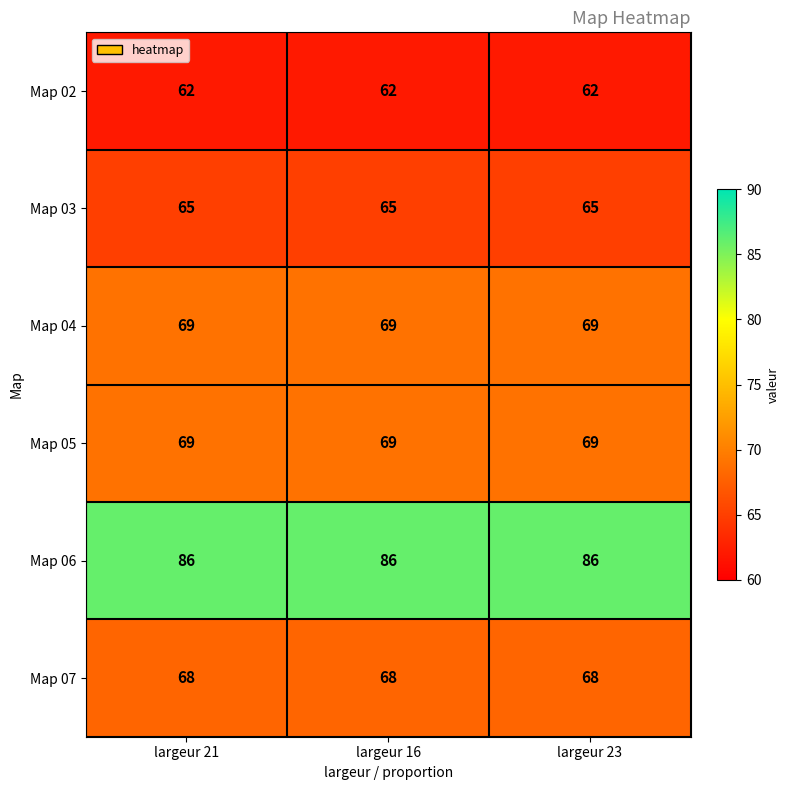

What is the minimum value shown in the chart?

62